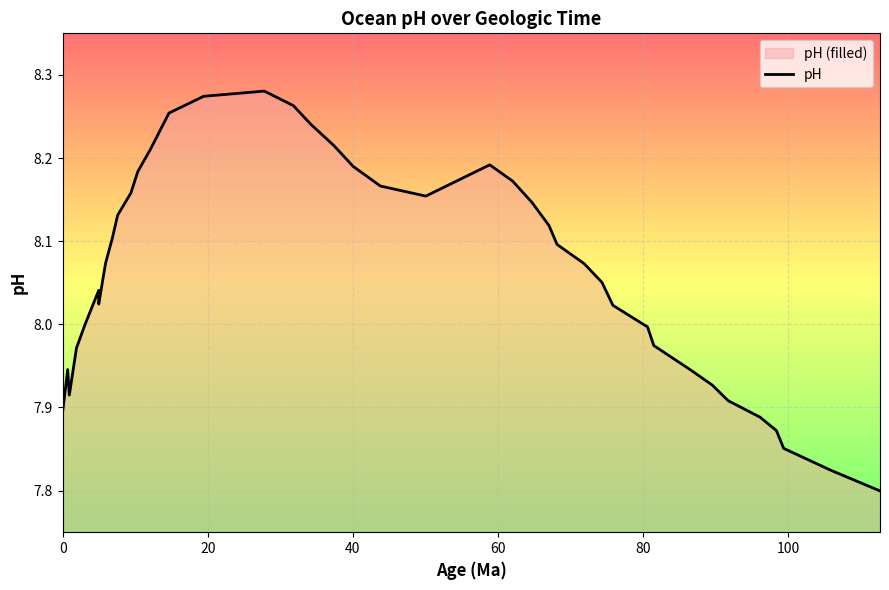

What is the approximate value at 0?

7.9